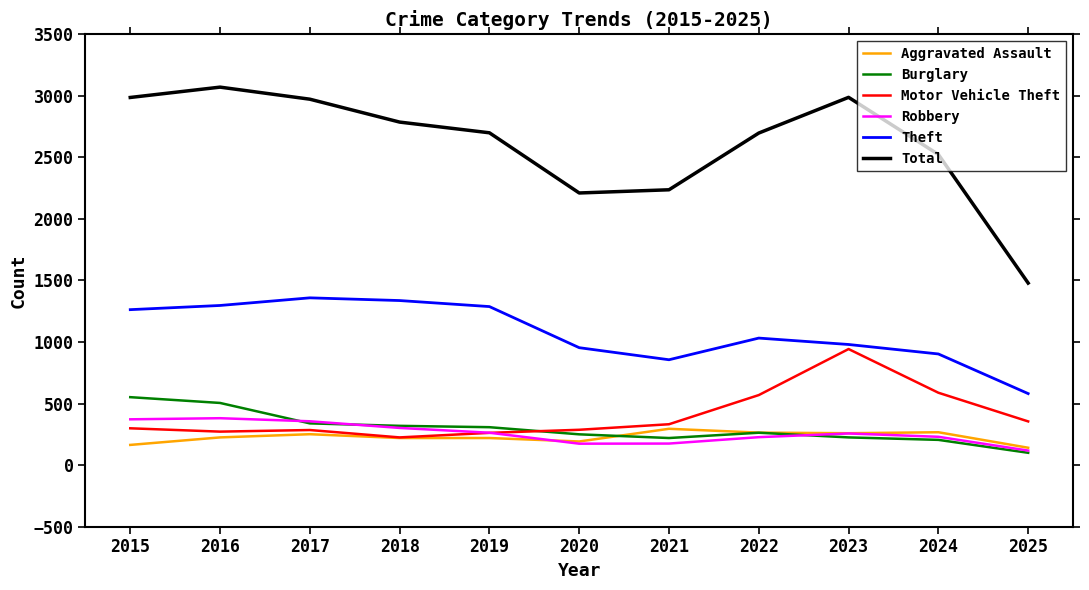

How many series are shown in this chart?

6